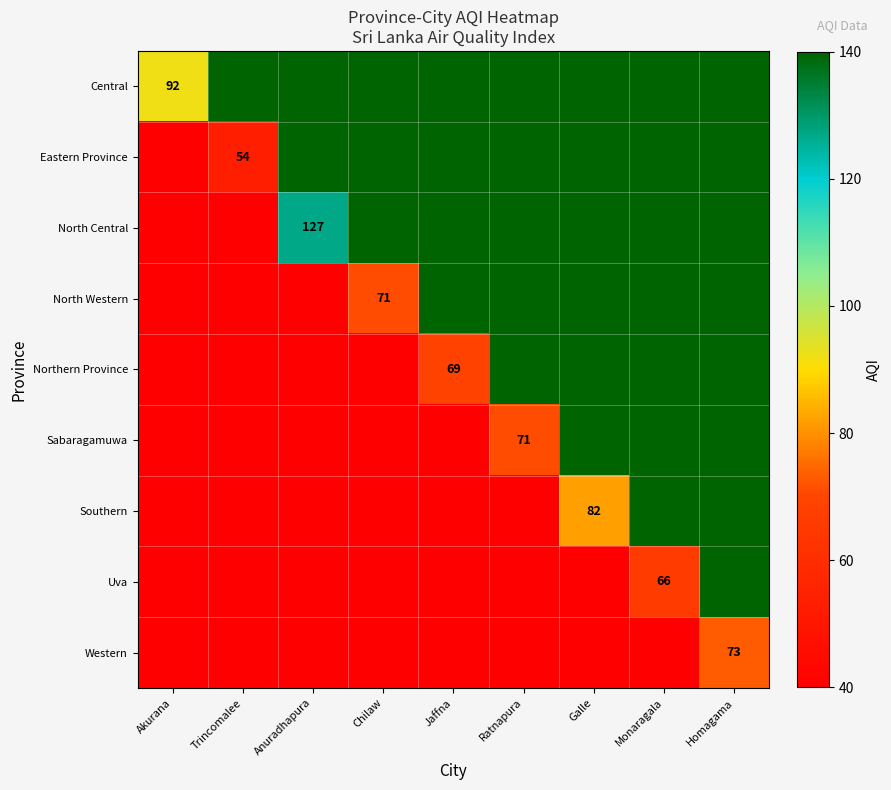

What is the spread (max minus min) of values at Trincomalee?

100.0